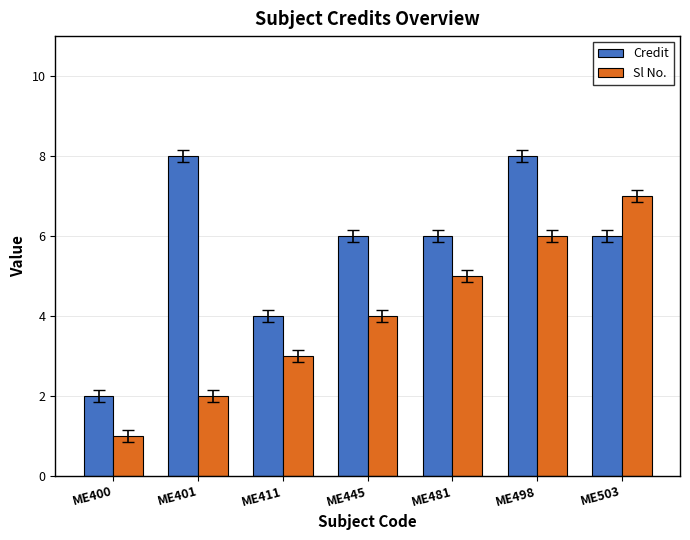

What is the difference between the highest and lowest values at ME445?

2